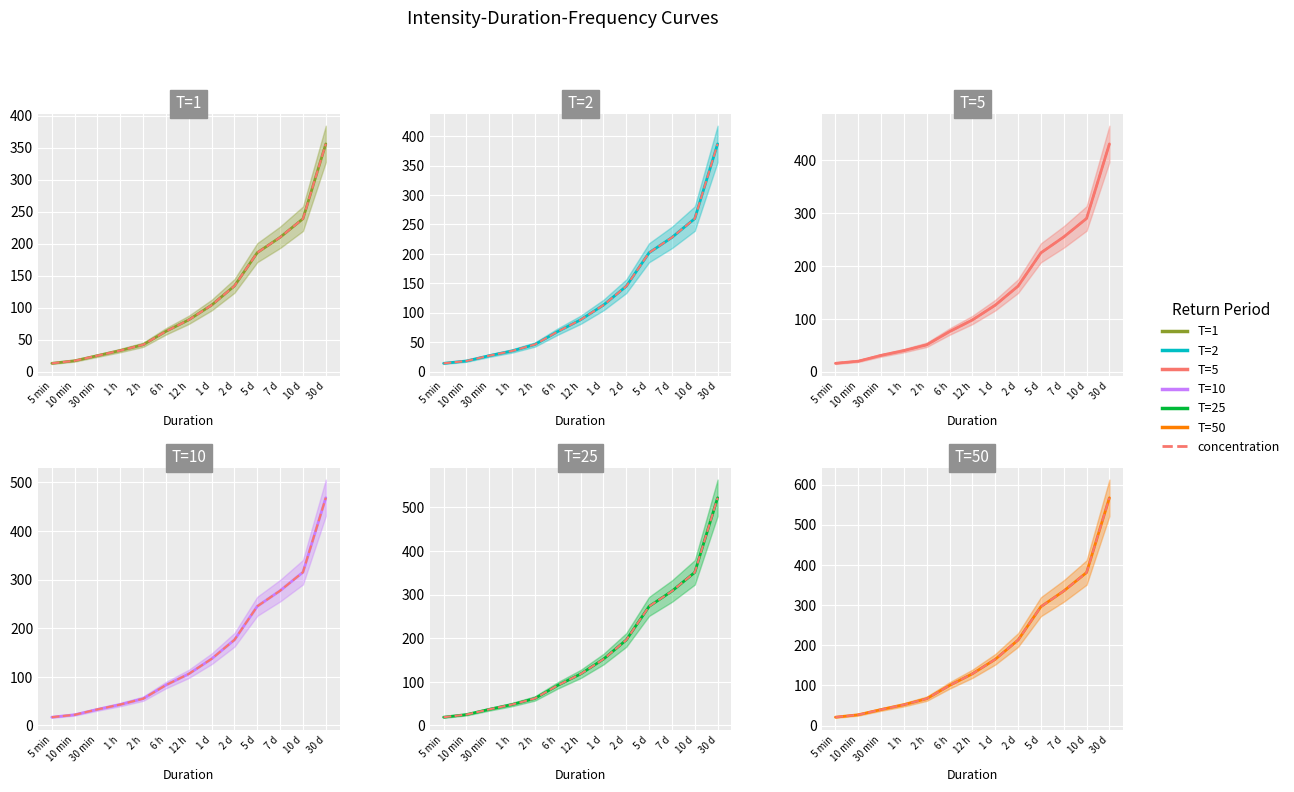

At 10 d, list the series in order from smallest to largest.

T=1, T=2, T=5, T=10, T=25, T=50